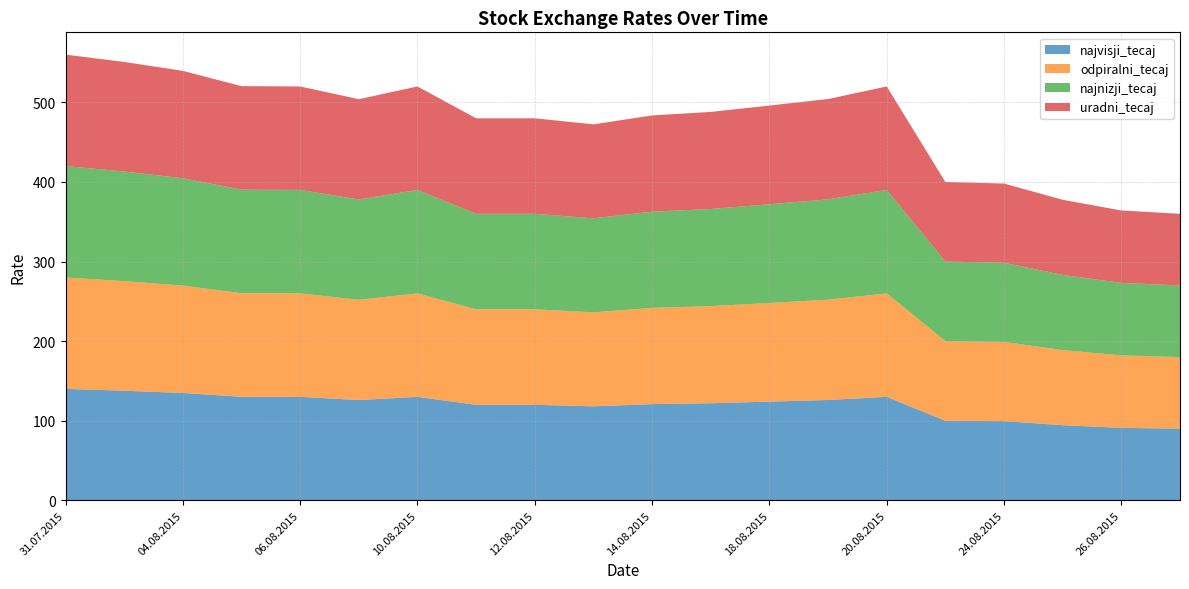

Reading left to right, transcribe all the data shown in this chart.

najvisji_tecaj: 140.0	137.7	134.9	130.1	130.0	126.0	130.0	120.0	120.0	118.1	120.9	122.0	124.0	126.0	130.0	100.0	99.5	94.4	91.0	90.0
odpiralni_tecaj: 140.0	137.7	134.9	130.1	130.0	126.0	130.0	120.0	120.0	118.1	120.9	122.0	124.0	126.0	130.0	100.0	99.5	94.4	91.0	90.0
najnizji_tecaj: 140.0	137.7	134.9	130.1	130.0	126.0	130.0	120.0	120.0	118.1	120.9	122.0	124.0	126.0	130.0	100.0	99.5	94.4	91.0	90.0
uradni_tecaj: 140.0	137.7	134.9	130.1	130.0	126.0	130.0	120.0	120.0	118.1	120.9	122.0	124.0	126.0	130.0	100.0	99.5	94.4	91.0	90.0